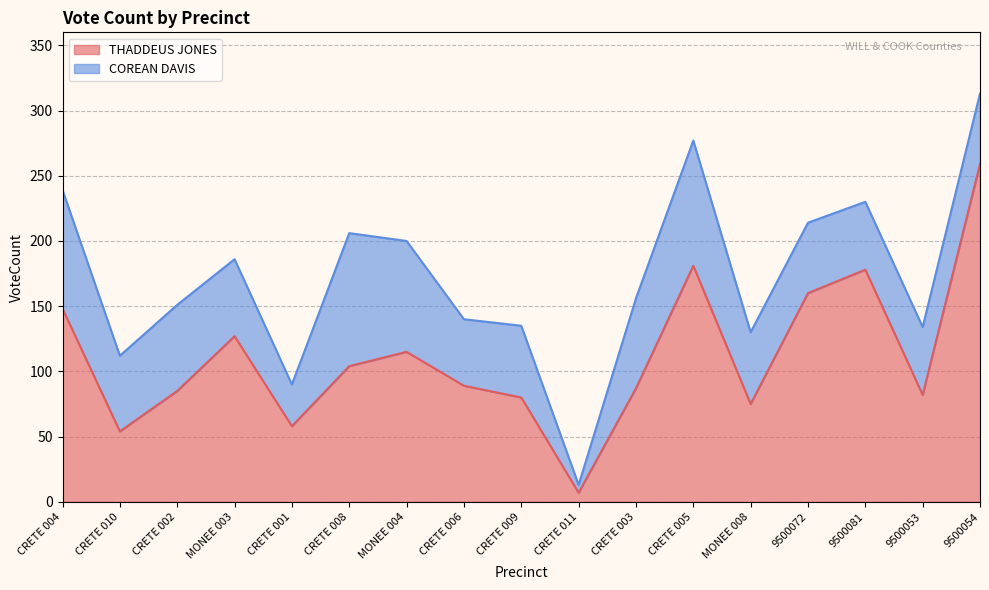

Read the value at CRETE 011, to the nearest 10.

10